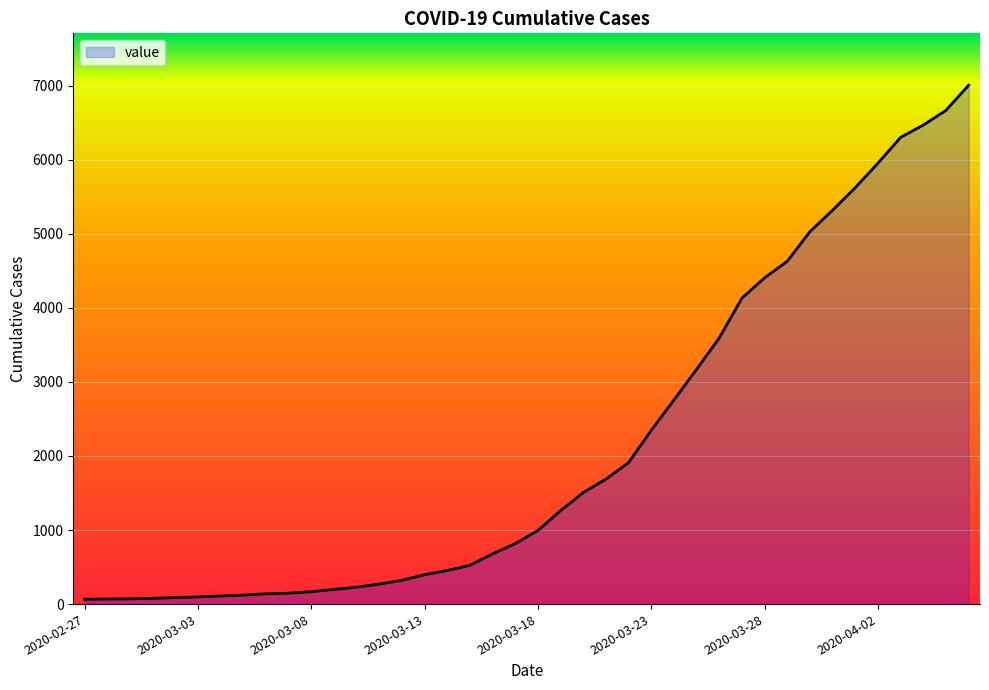

What is the greatest value displayed?

7005